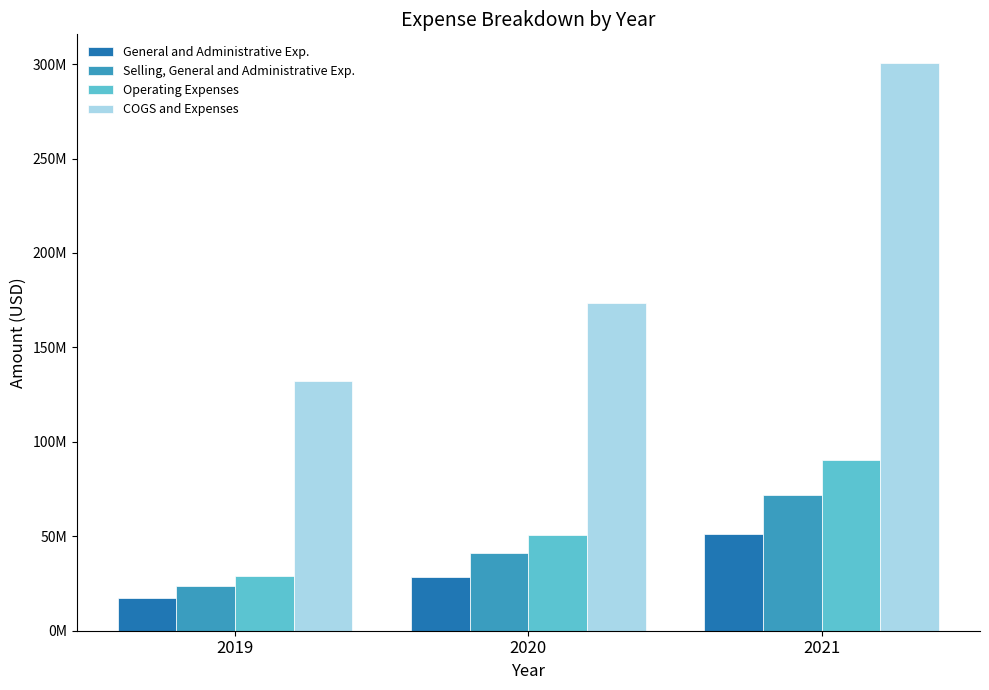

Which label corresponds to the largest value in the chart?

2021